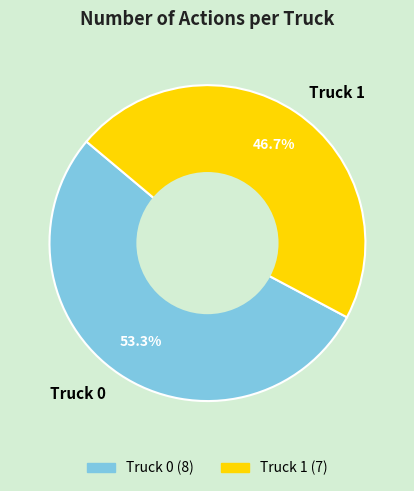

Between Truck 1 and Truck 0, which is larger?

Truck 0